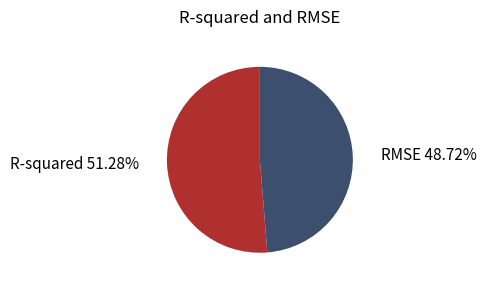

Does any single category account for the majority?

Yes